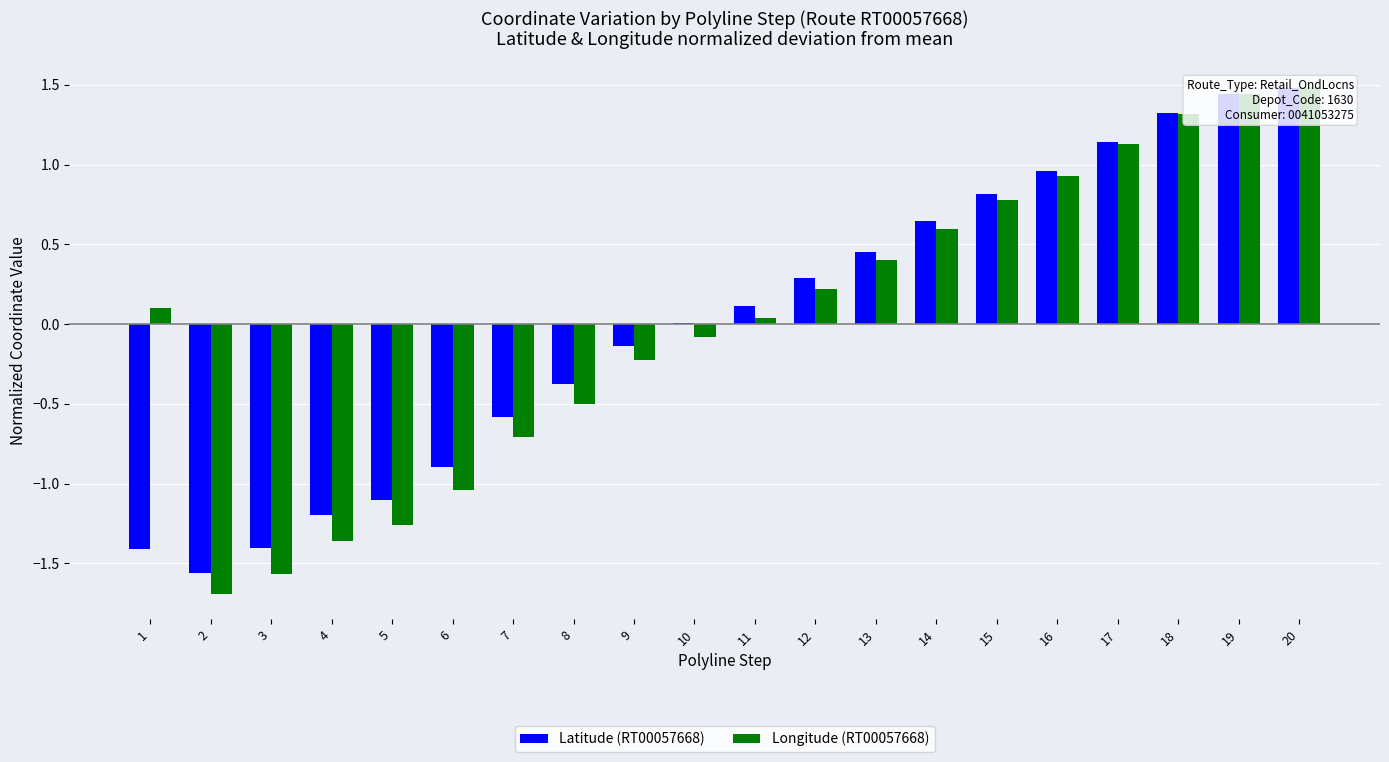

What is the highest value of the Longitude (RT00057668) series?

1.5